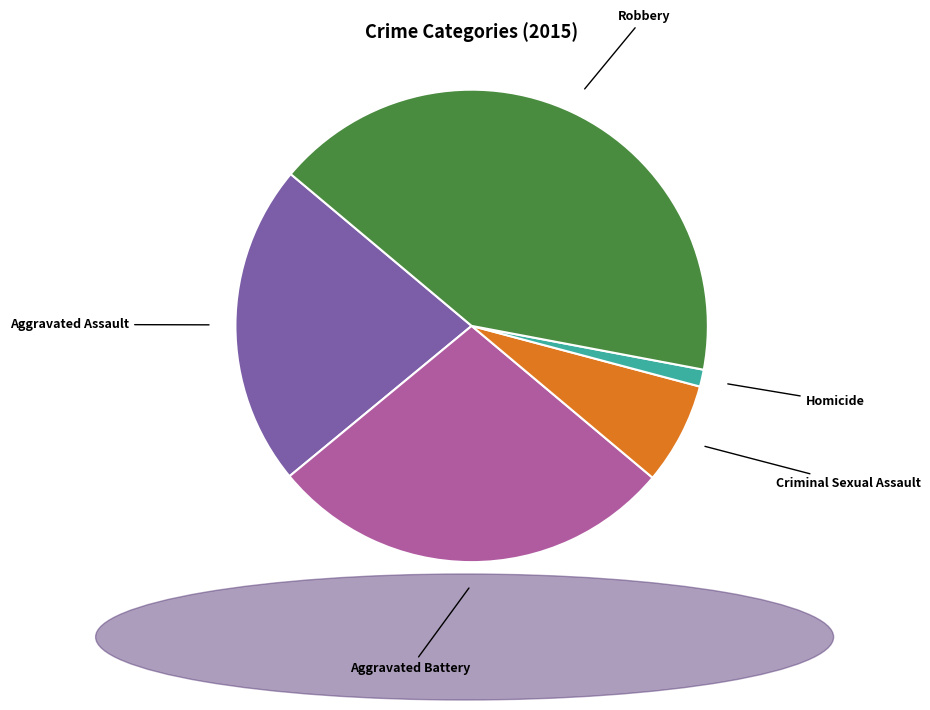

Which category has the smallest portion of the pie?

Homicide